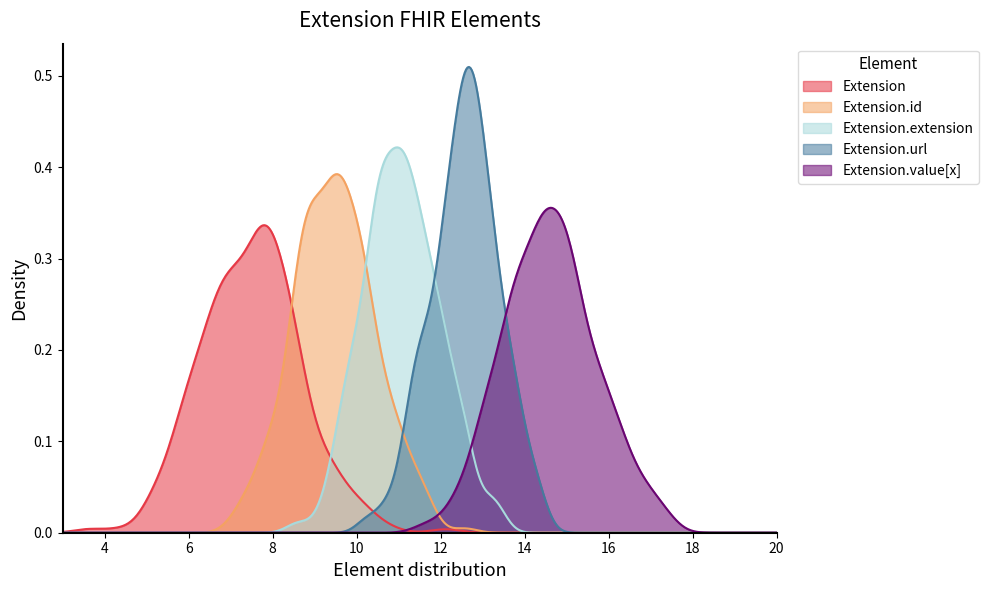

How many data points does each series have?

11